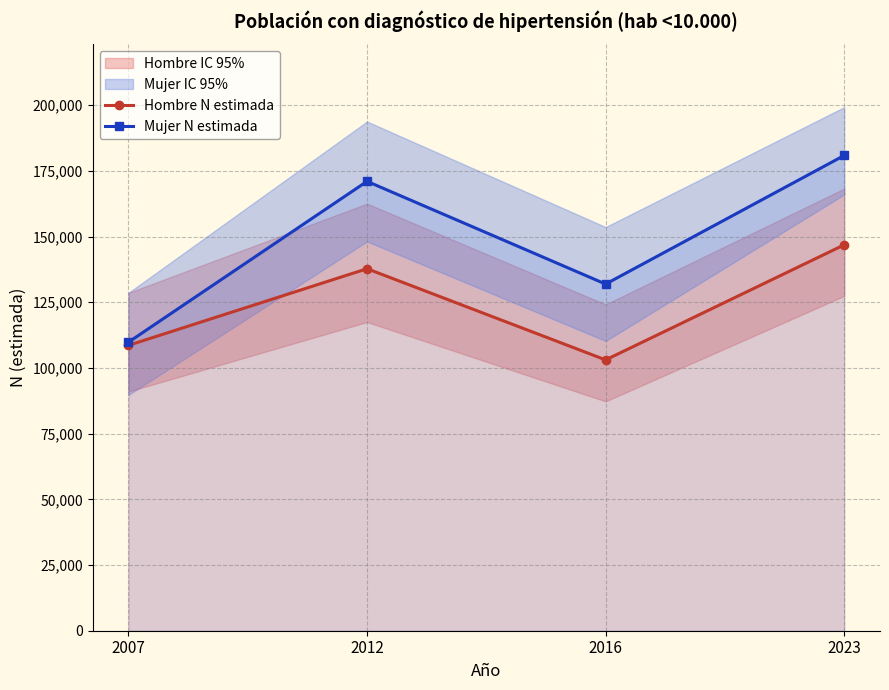

Rank the series by their average value, from lowest to highest.

Hombre N estimada, Mujer N estimada